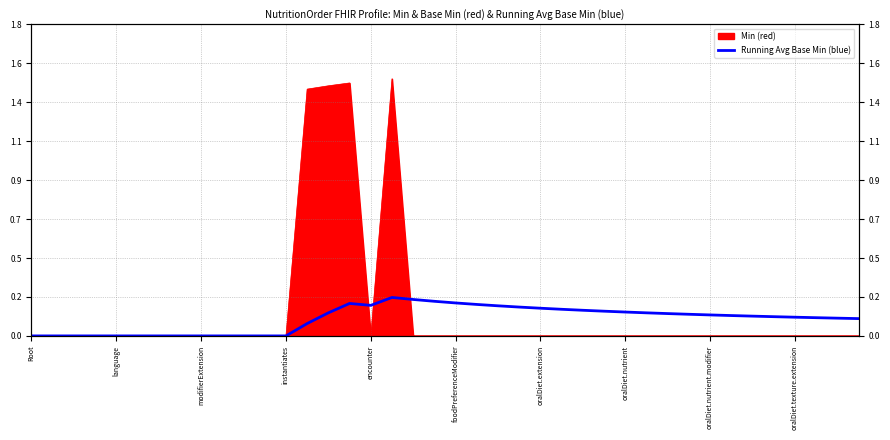

What value does the data have at 22?

0.2